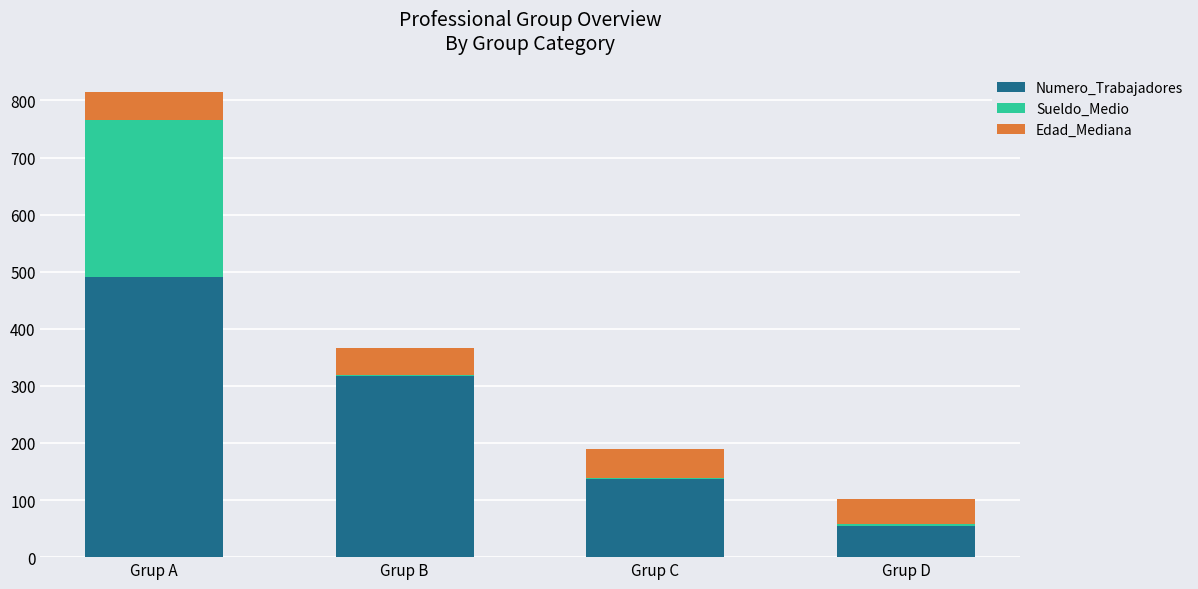

True or false: Numero_Trabajadores has a value of 318.0 at Grup B.

True